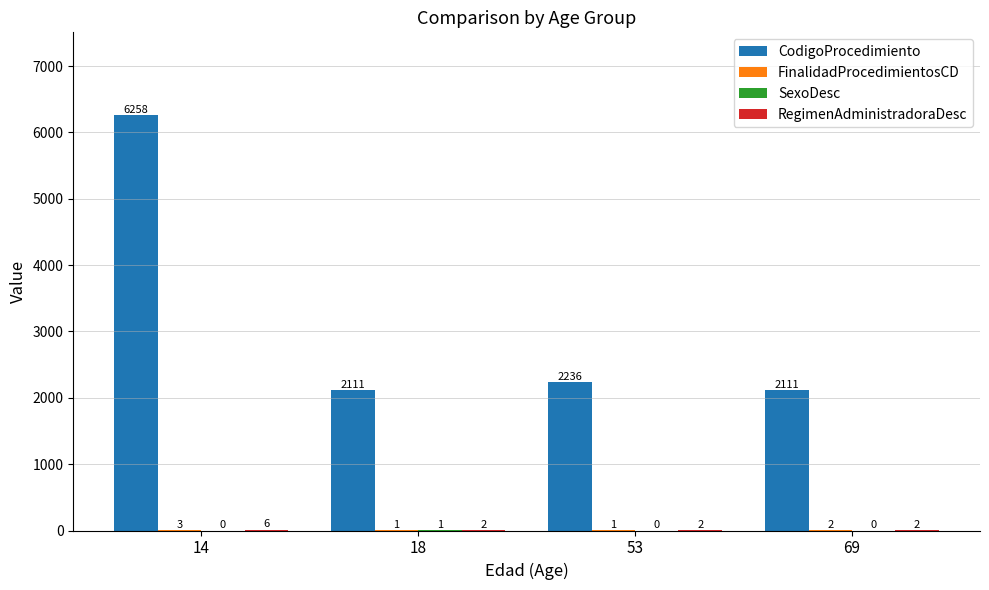

At which category is the sum across all series the highest?

14